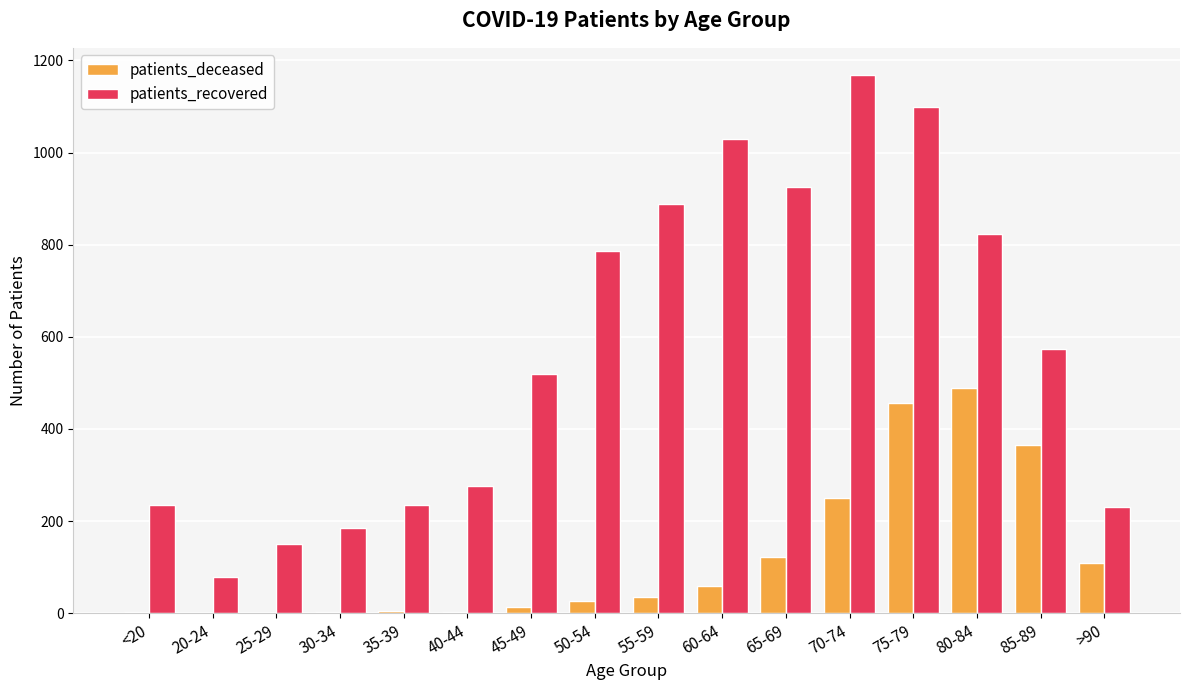

Between 35-39 and 40-44, which series saw the biggest shift?

patients_recovered